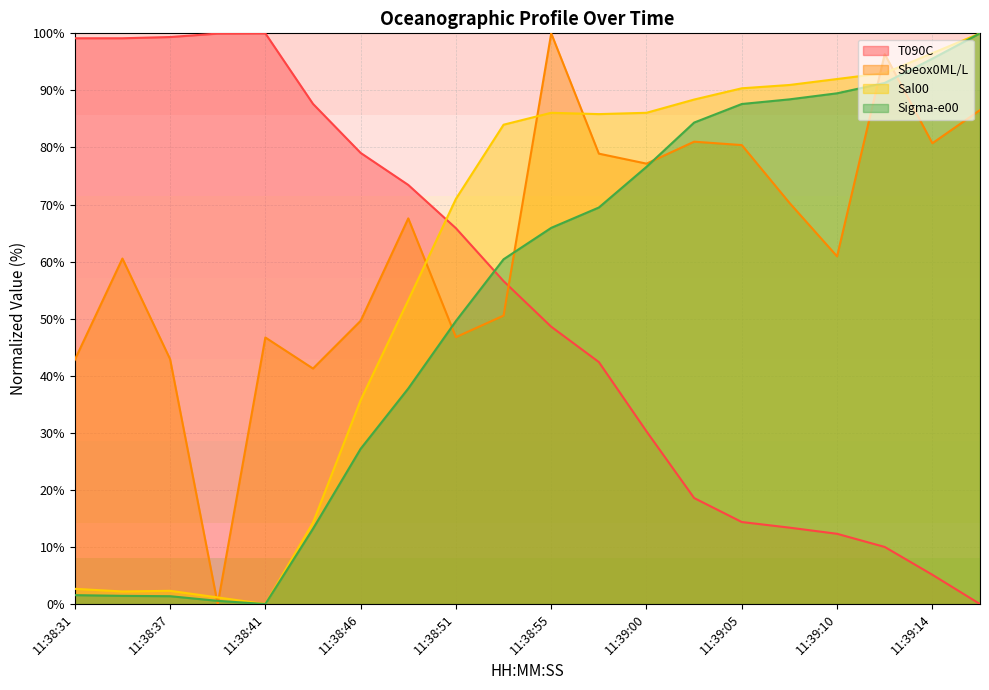

After their last crossing, which series has the higher values: Sigma-e00 or Sbeox0ML/L?

Sigma-e00